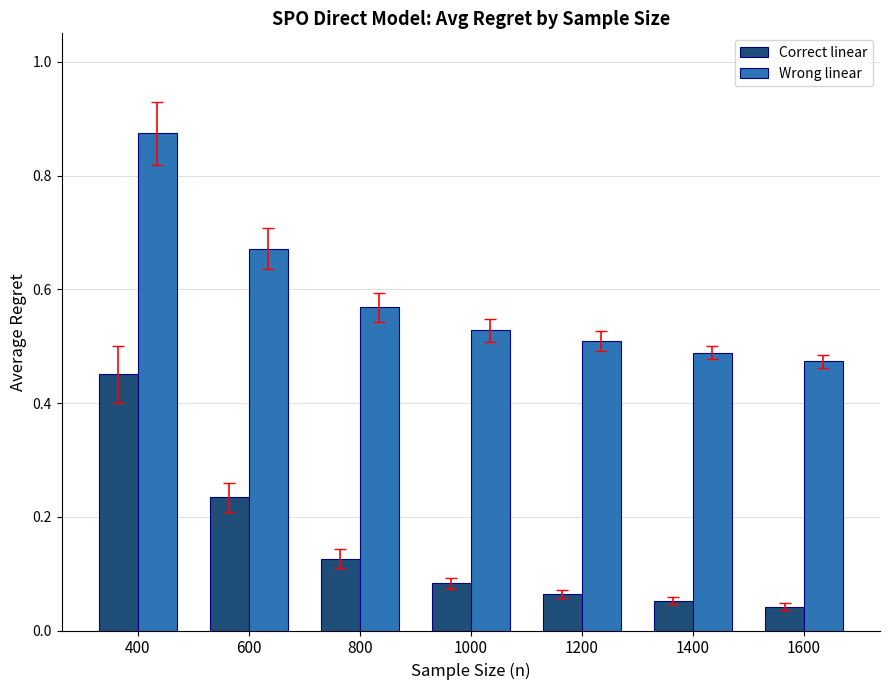

The Wrong linear series shows 0.3 at 400. True or false?

False